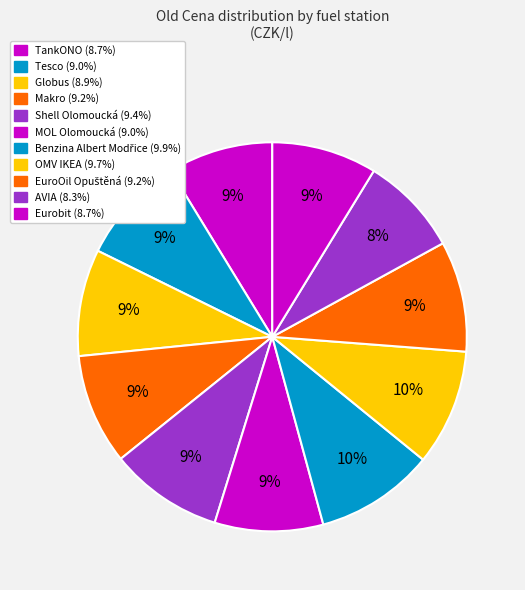

Rank the categories by value from highest to lowest.

Benzina Albert Modřice, OMV IKEA, Shell Olomoucká, Makro, EuroOil Opuštěná, MOL Olomoucká, Tesco, Globus, TankONO, Eurobit, AVIA